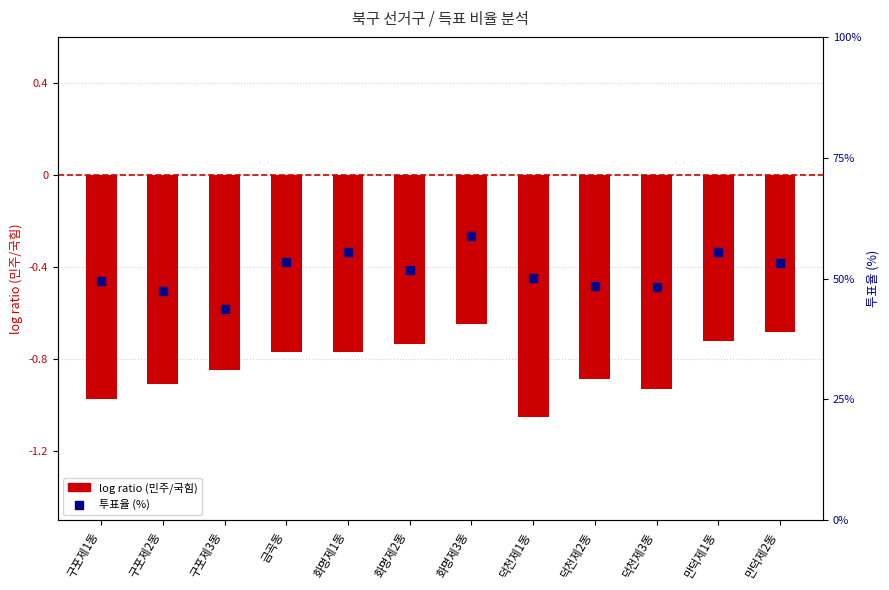

What are all the series names shown in the legend?

log ratio (민주/국힘), 투표율 (%)